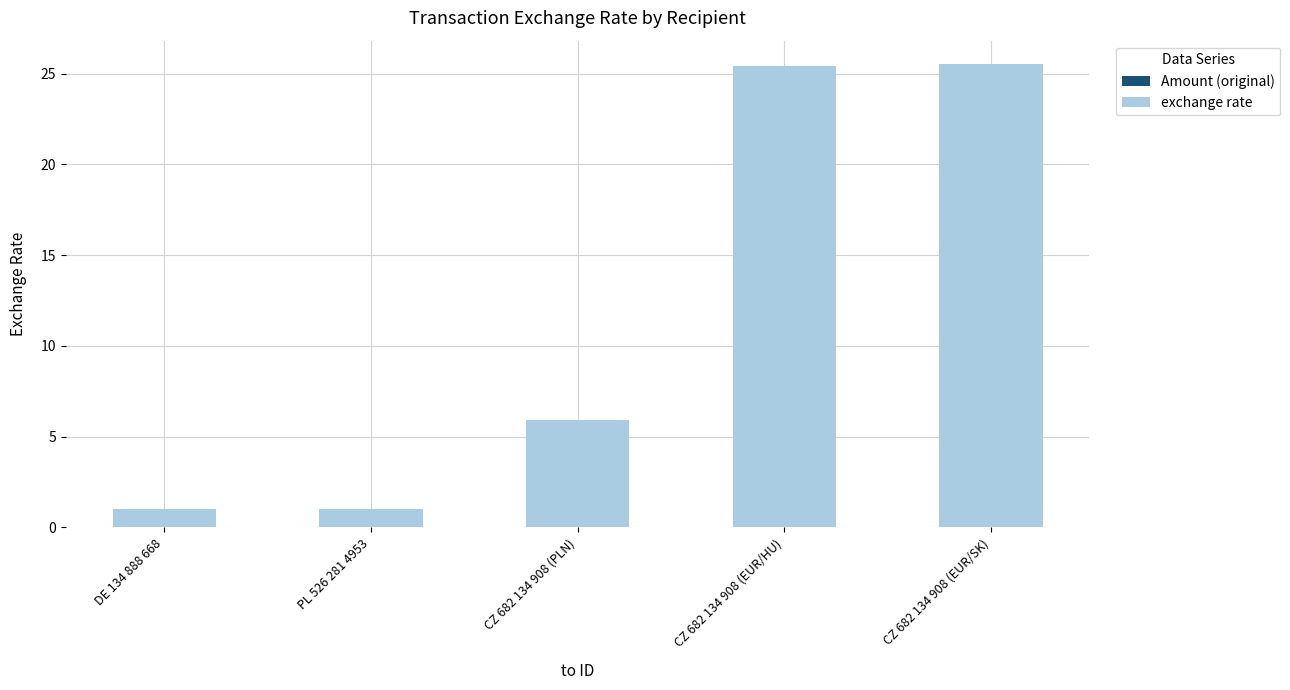

True or false: the data shows 8.6 at CZ 682 134 908 (PLN).

False